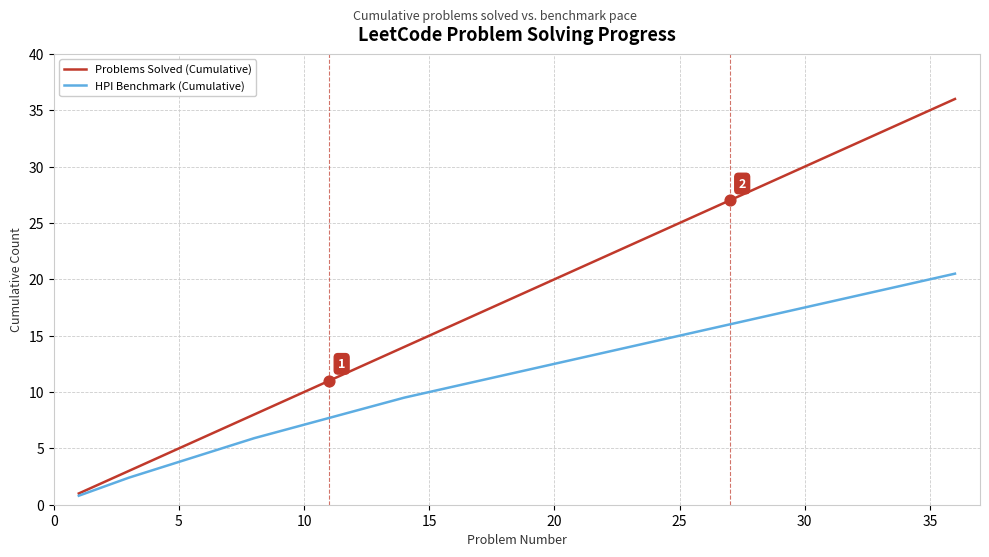

Which series has the largest total across all categories?

Problems Solved (Cumulative)